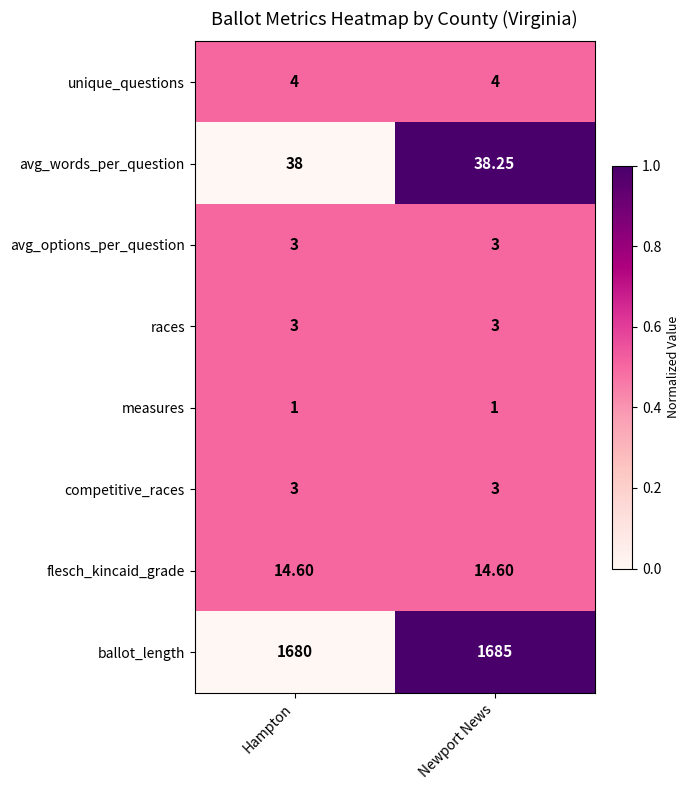

Between Hampton and Newport News, which series saw the biggest shift?

ballot_length